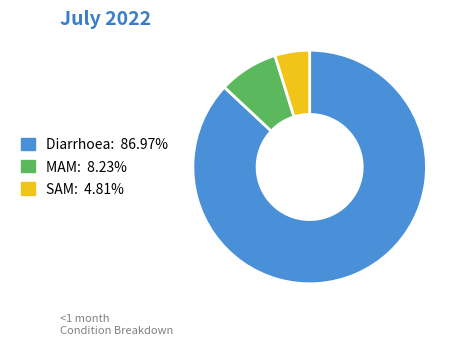

How many segments does this pie chart have?

3